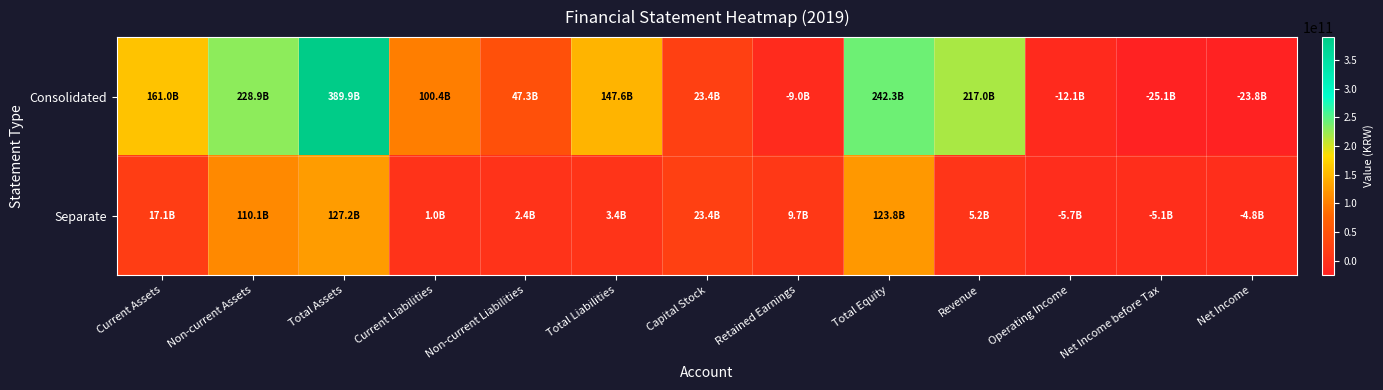

What is the total value across all series at Total Liabilities?

151059589150